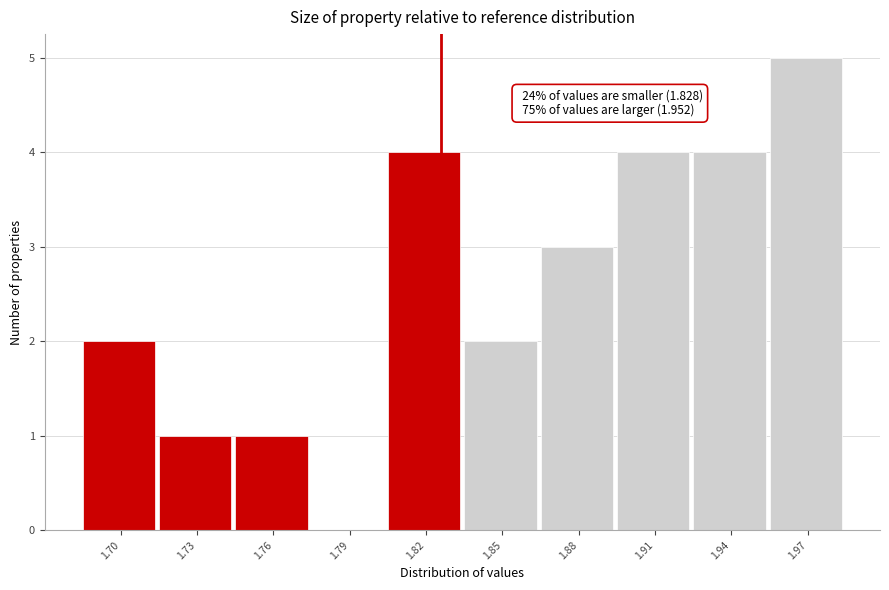

Which range on the x-axis has the tallest bar?

1.960 to 1.990